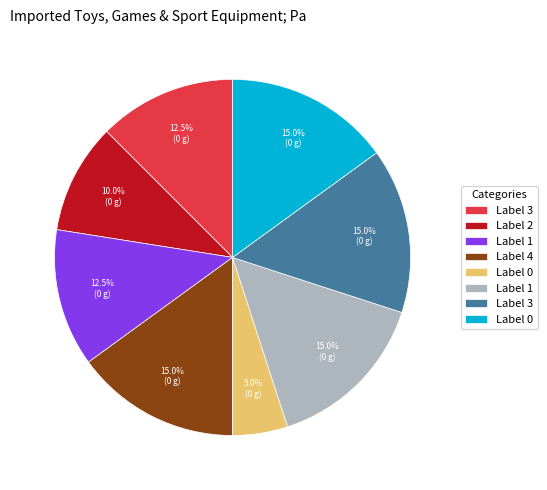

Is there a majority slice in this chart?

No